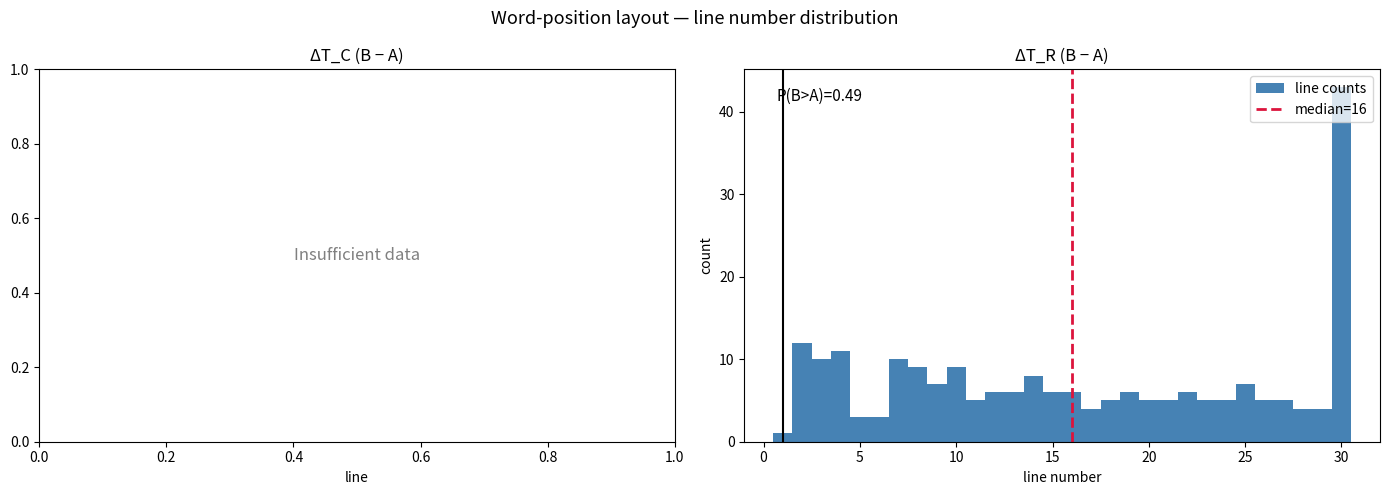

Around what value on the x-axis is the tallest bar? Give the approximate position of its centre, as read against the axis.

30.0